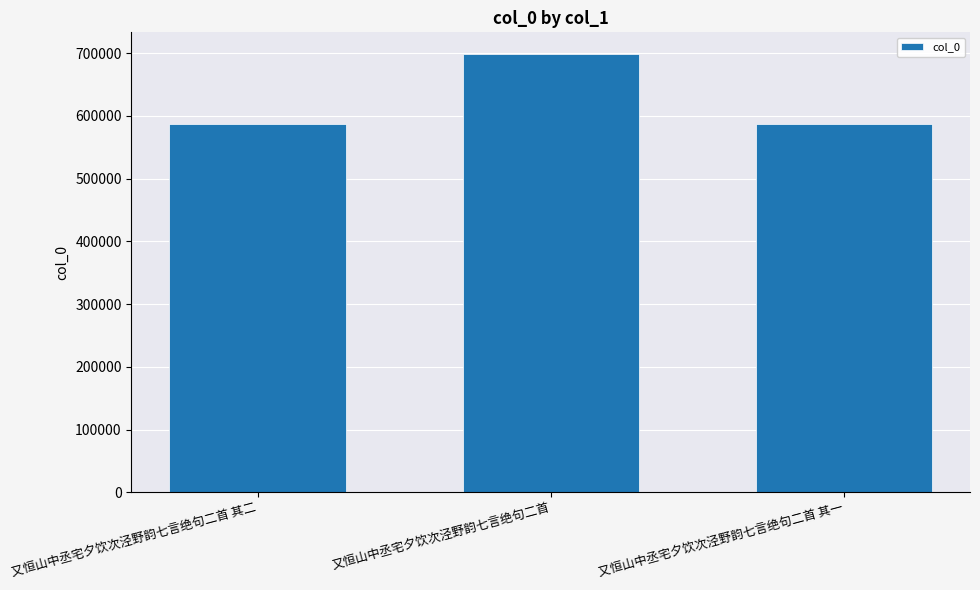

The value at 又恒山中丞宅夕饮次泾野韵七言绝句二首 is 698089. True or false?

True